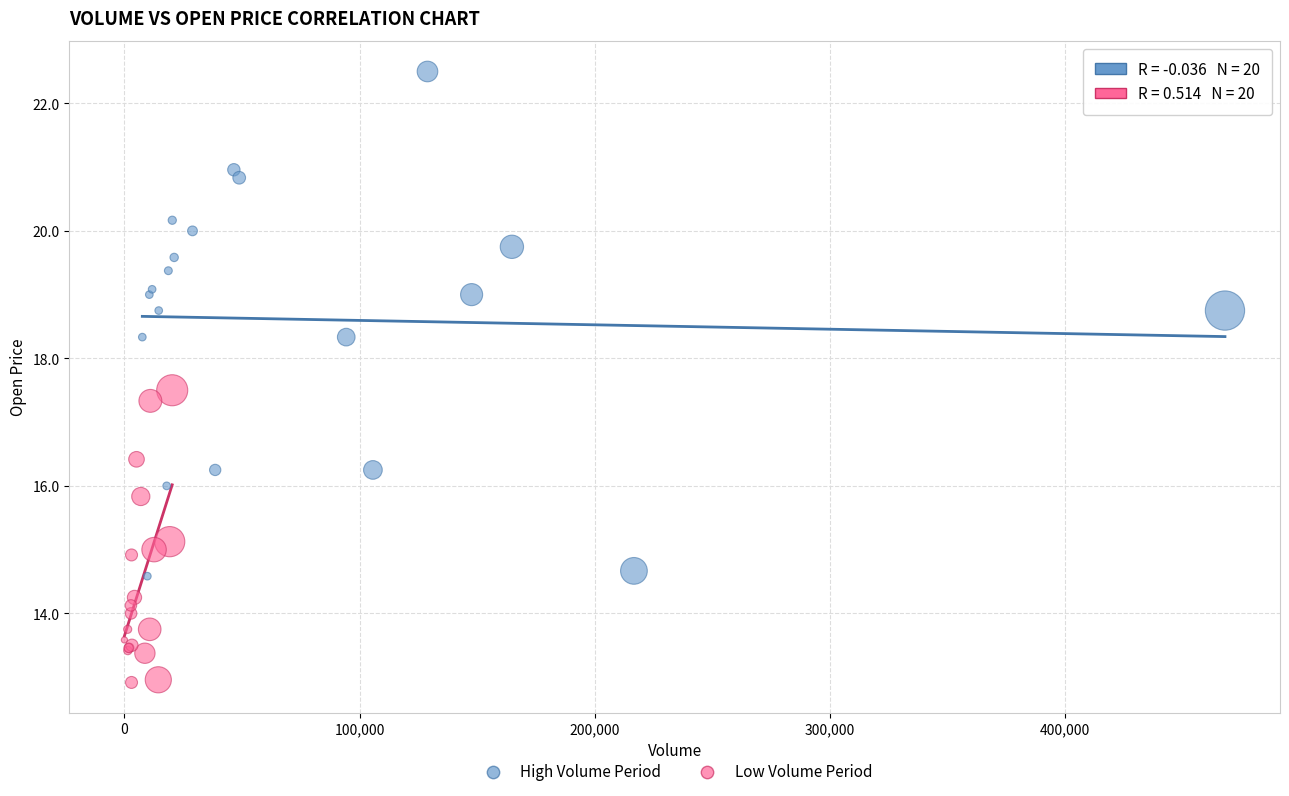

Which series reaches the maximum Y coordinate?

High Volume Period